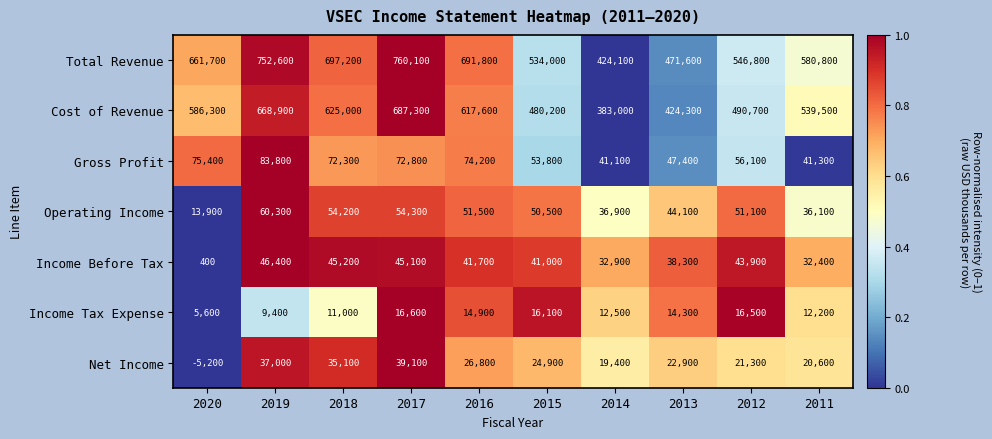

What is the highest value of the Total Revenue series?

760100